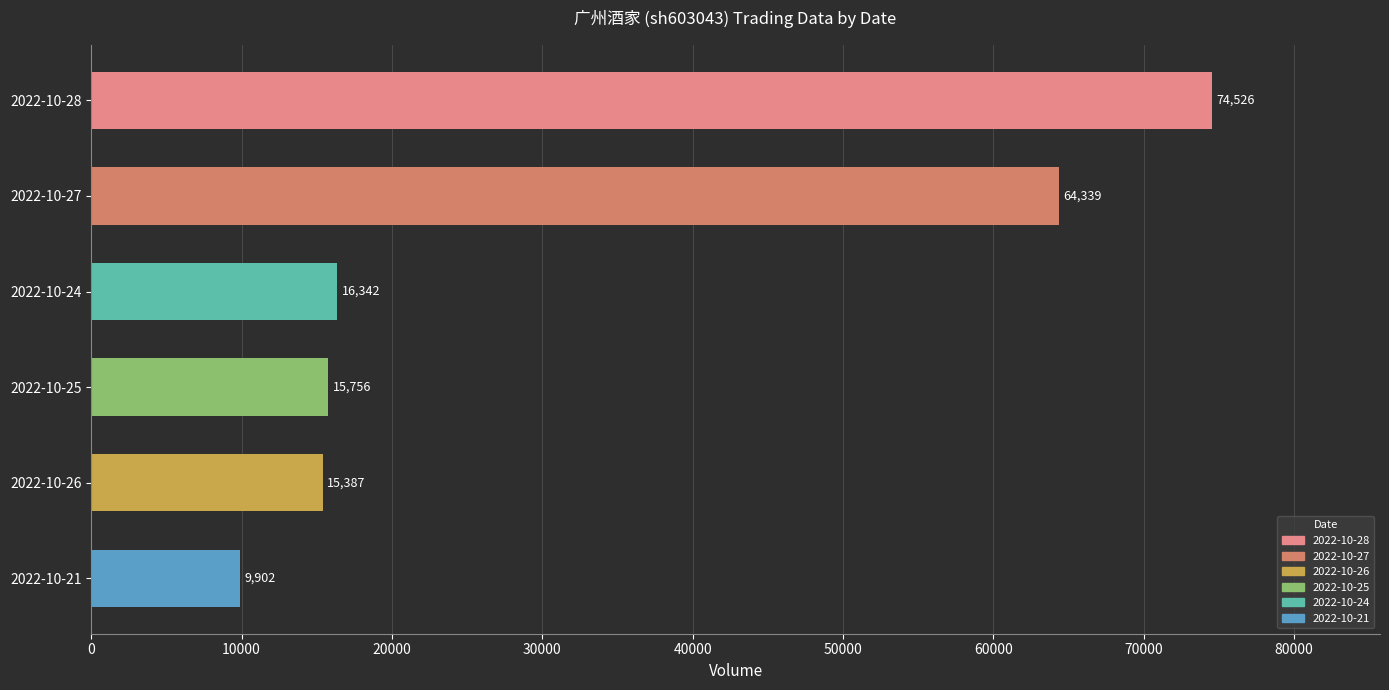

Rank the categories by value from highest to lowest.

2022-10-28, 2022-10-27, 2022-10-24, 2022-10-25, 2022-10-26, 2022-10-21